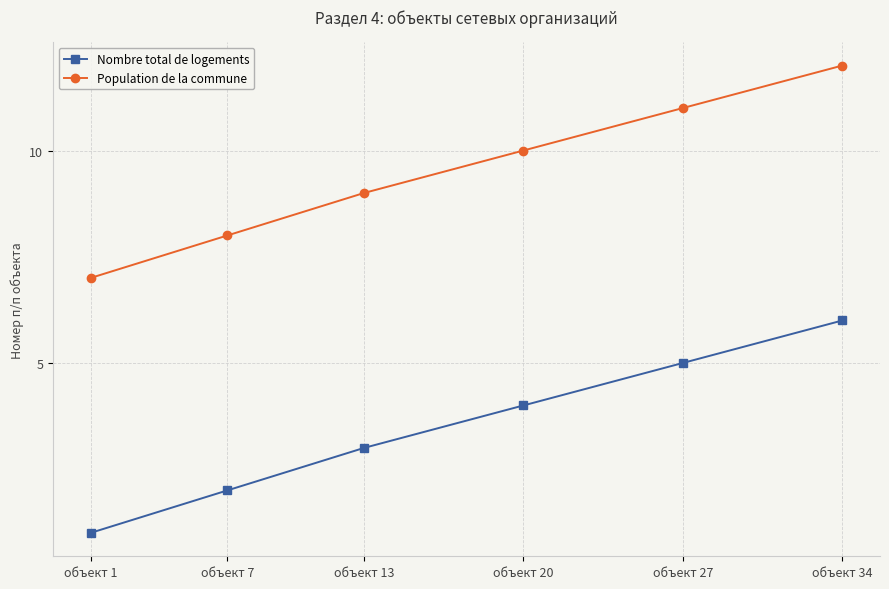

True or false: Population de la commune and Nombre total de logements cross at least once.

False